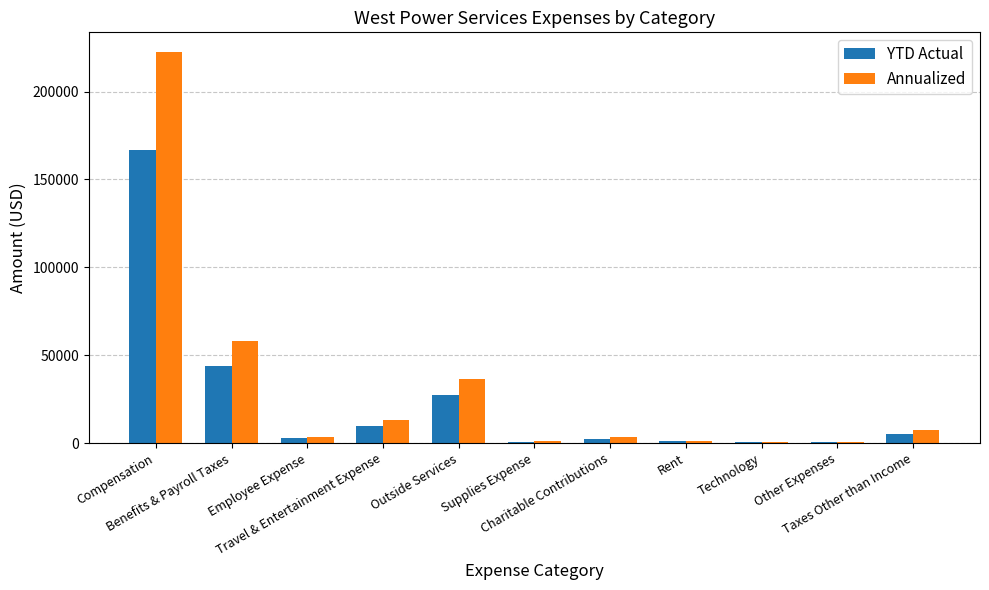

Where does the Annualized series first go above 3625?

Compensation